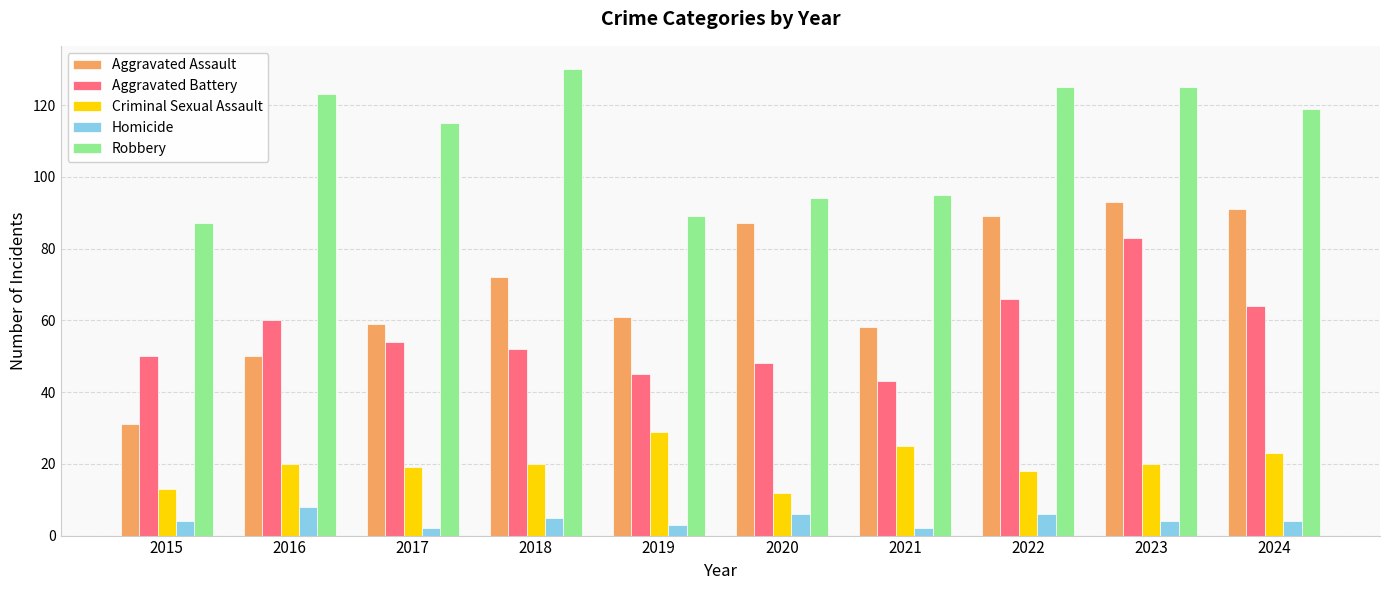

Which series changed the most between 2015 and 2016?

Robbery